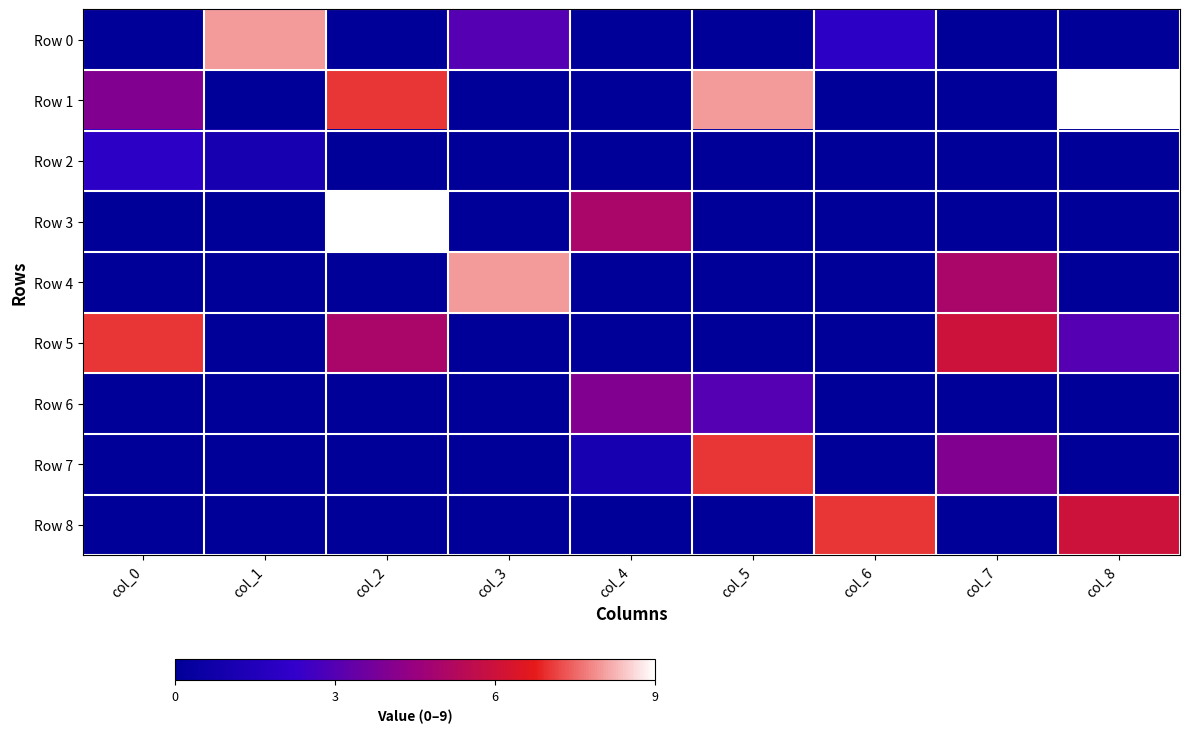

Rank the series at col_3 from highest to lowest value.

Row 4, Row 0, Row 1, Row 2, Row 3, Row 5, Row 6, Row 7, Row 8